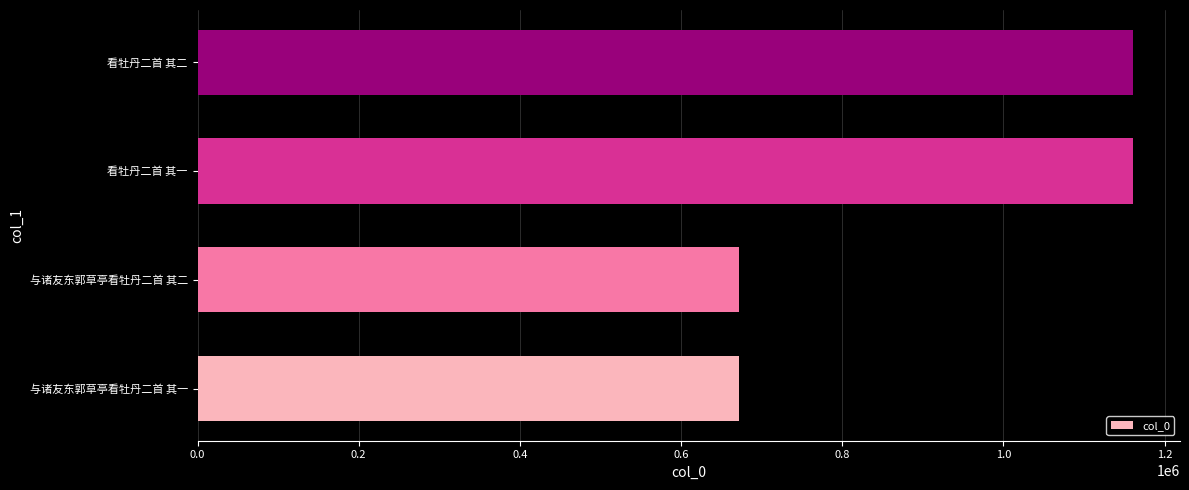

How many bars are there in total?

4